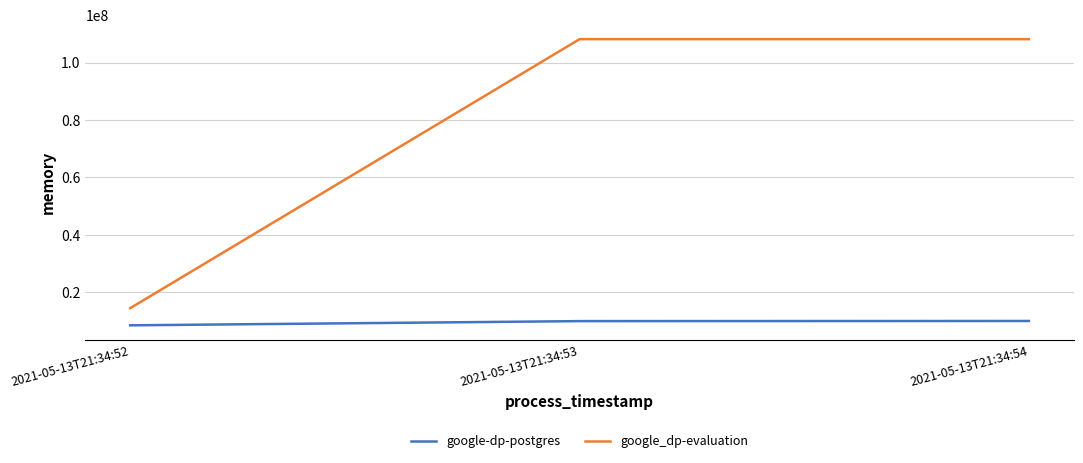

What is the minimum value shown in the chart?

8462336